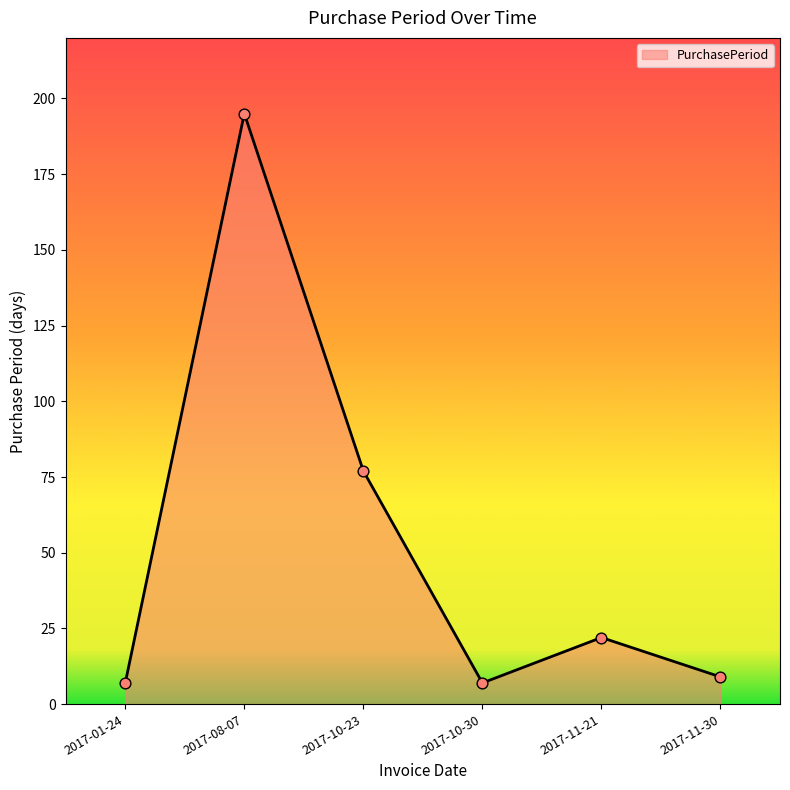

Approximately how many times larger is the value at 2017-10-30 compared to 2017-11-21?

0.3